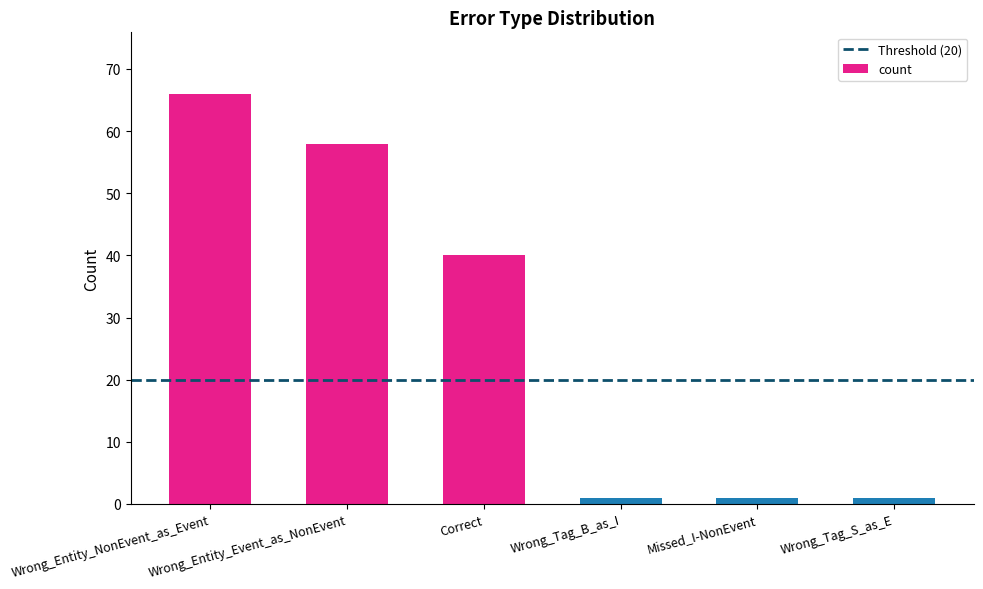

Count the number of data series in this chart.

1